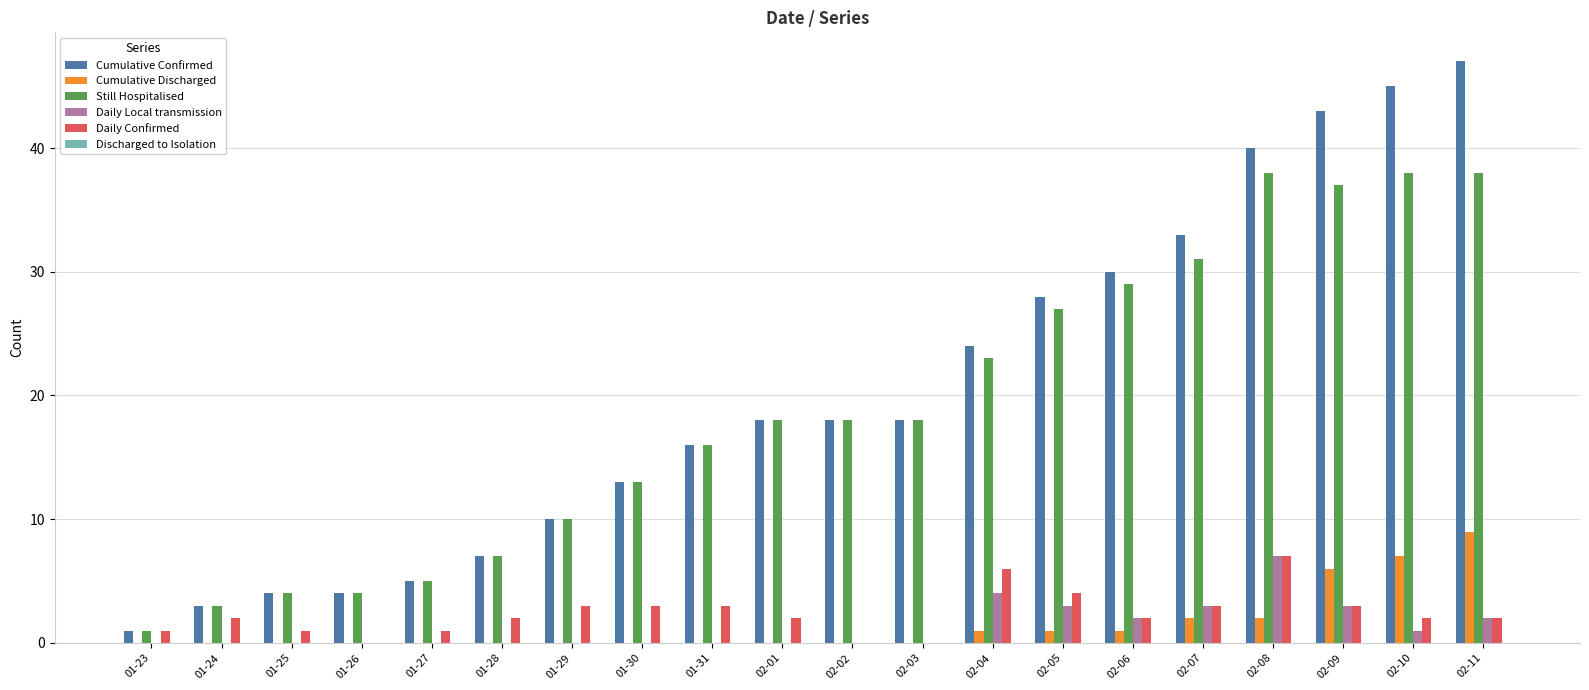

What is the sum of all Cumulative Discharged values?

29